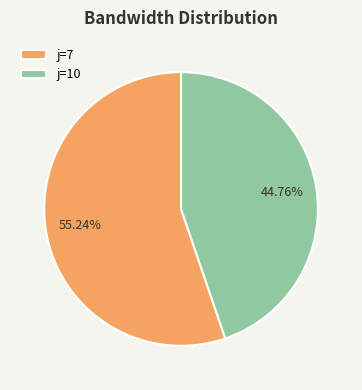

Rank the categories by value from highest to lowest.

j=7, j=10